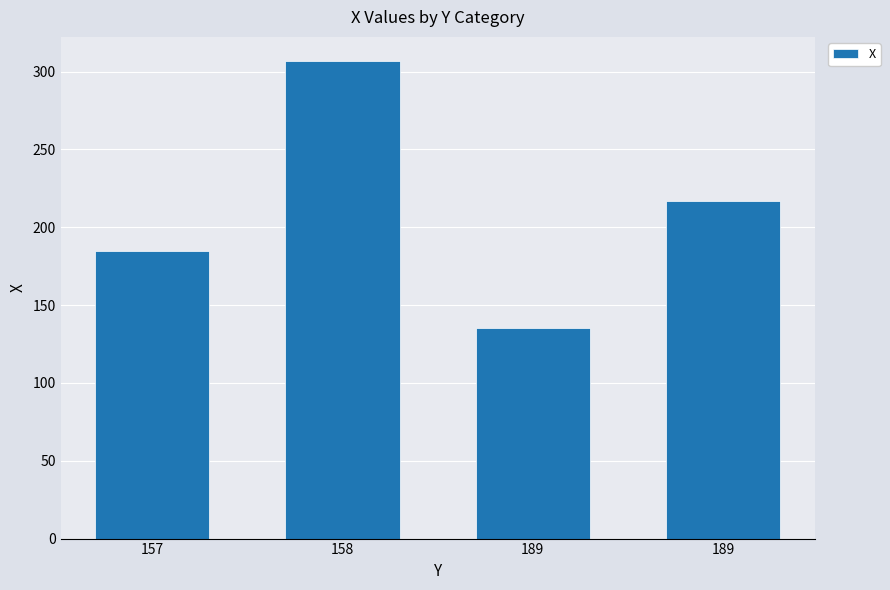

How many values are between 185 and 307?

3